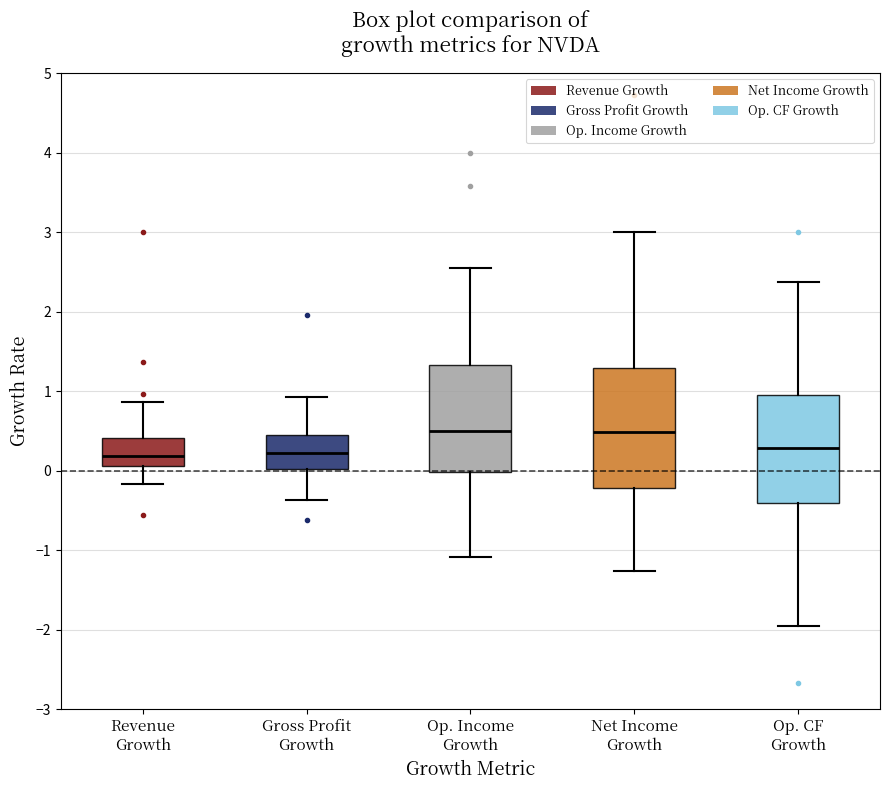

Reading left to right, transcribe this box plot: for each box, give where its median line is, the range the box spans, and where its two whiskers end, as read against the y-axis. The values are not printed on the chart, so give them approximately, as read against the axis.

Revenue Growth: median 0.2, box 0.1 to 0.4, whiskers -0.2 to 0.9
Gross Profit Growth: median 0.2, box 0.0 to 0.4, whiskers -0.4 to 0.9
Op. Income Growth: median 0.5, box 0.0 to 1.3, whiskers -1.1 to 2.5
Net Income Growth: median 0.5, box -0.2 to 1.3, whiskers -1.3 to 3.0
Op. CF Growth: median 0.3, box -0.4 to 1.0, whiskers -1.9 to 2.4